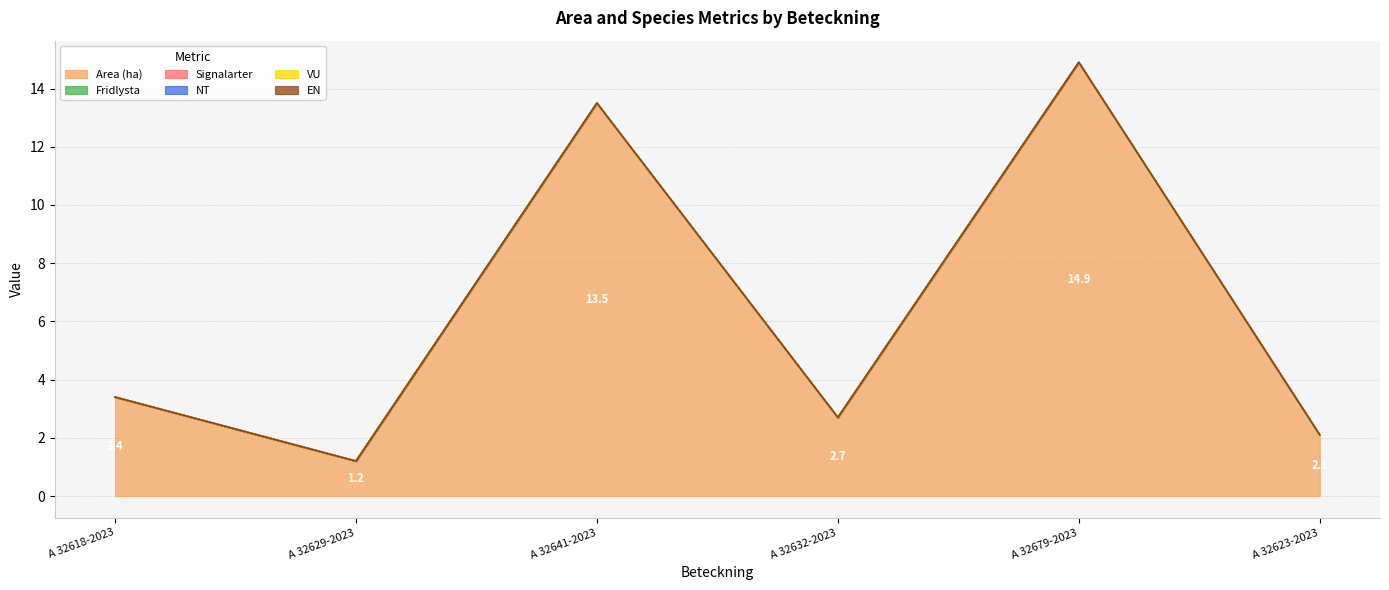

What position from the left is A 32623-2023?

6